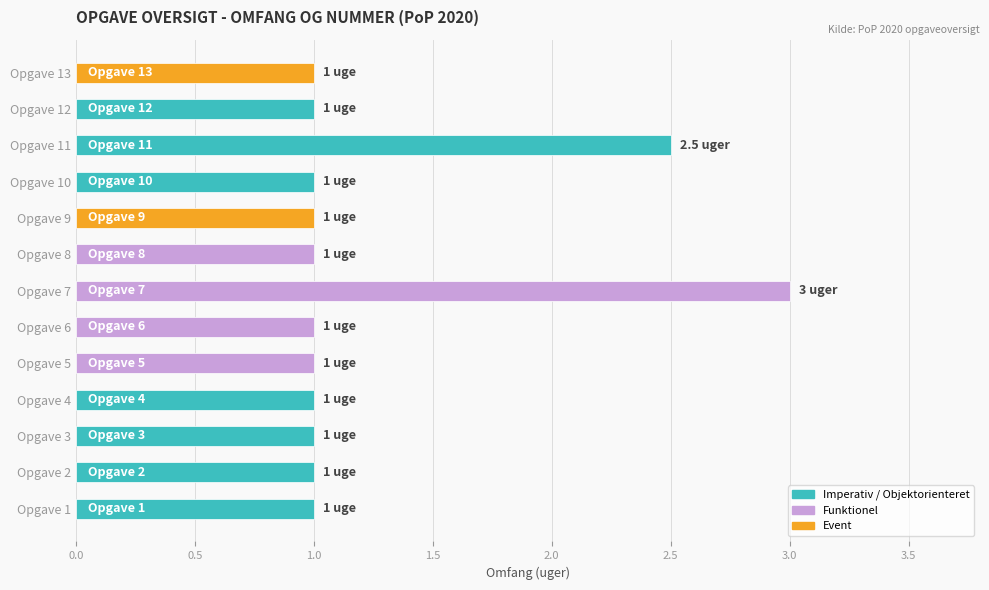

Approximately how many times larger is the value at Opgave 4 compared to Opgave 1?

1.0